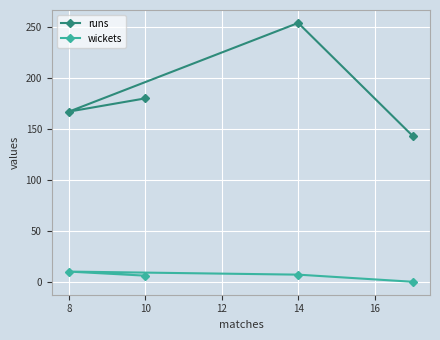

In runs, how many points are higher than both neighbors (excluding endpoints)?

1